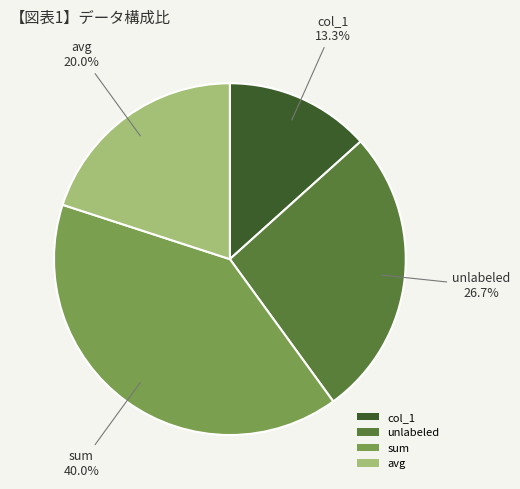

How many segments does this pie chart have?

4